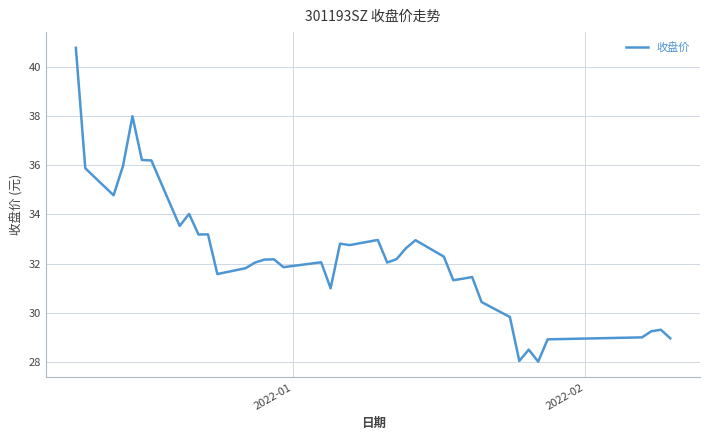

What is the minimum value shown in the chart?

28.0